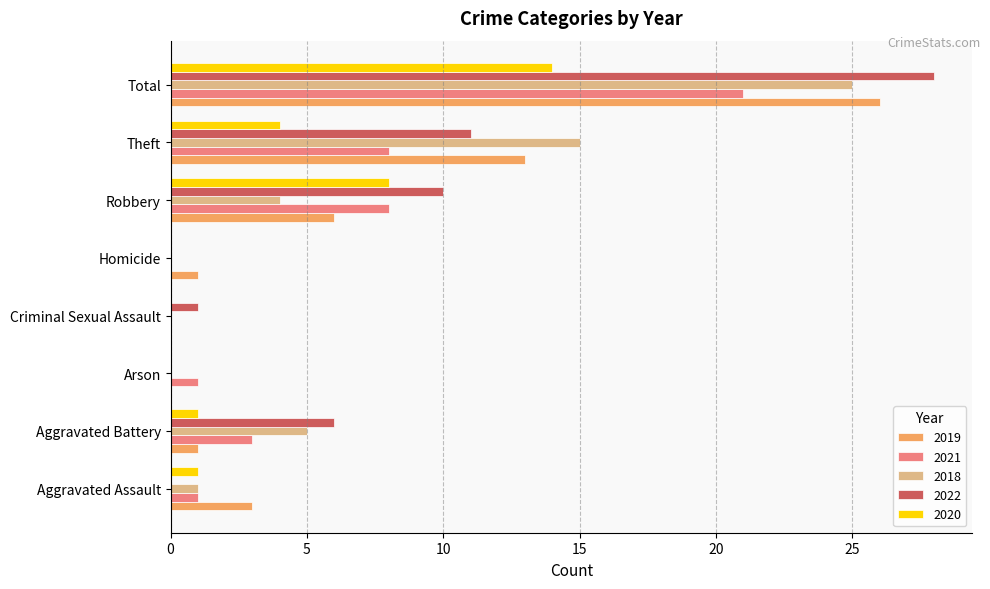

What is the difference between the 2020 values at Total and Homicide?

14